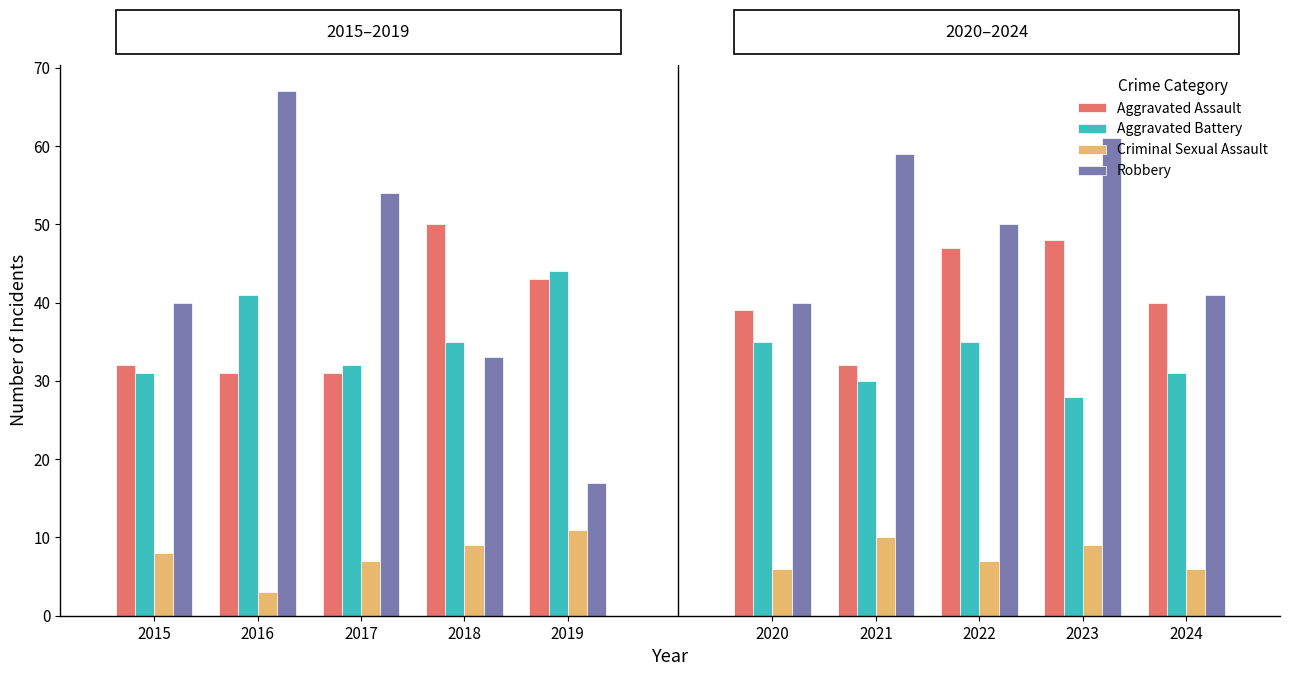

Which series has the widest spread of values?

Robbery